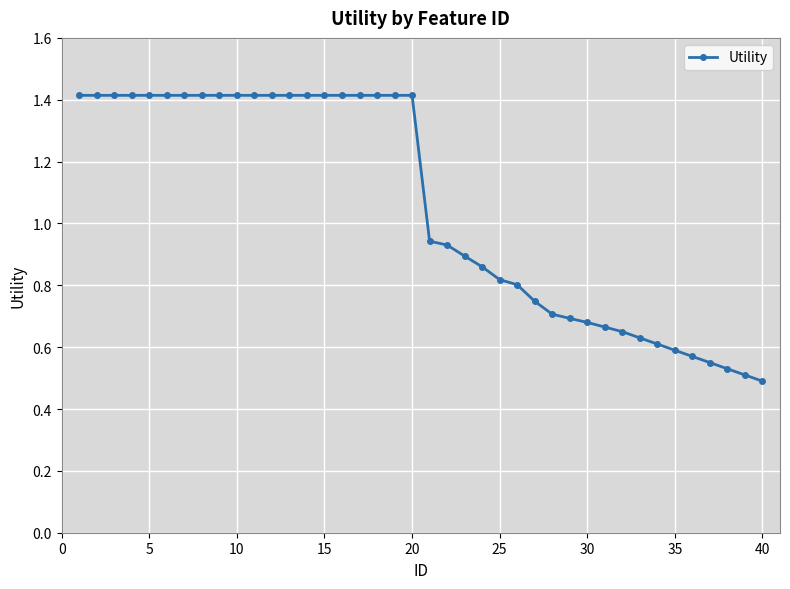

How many lines are shown in the chart?

1